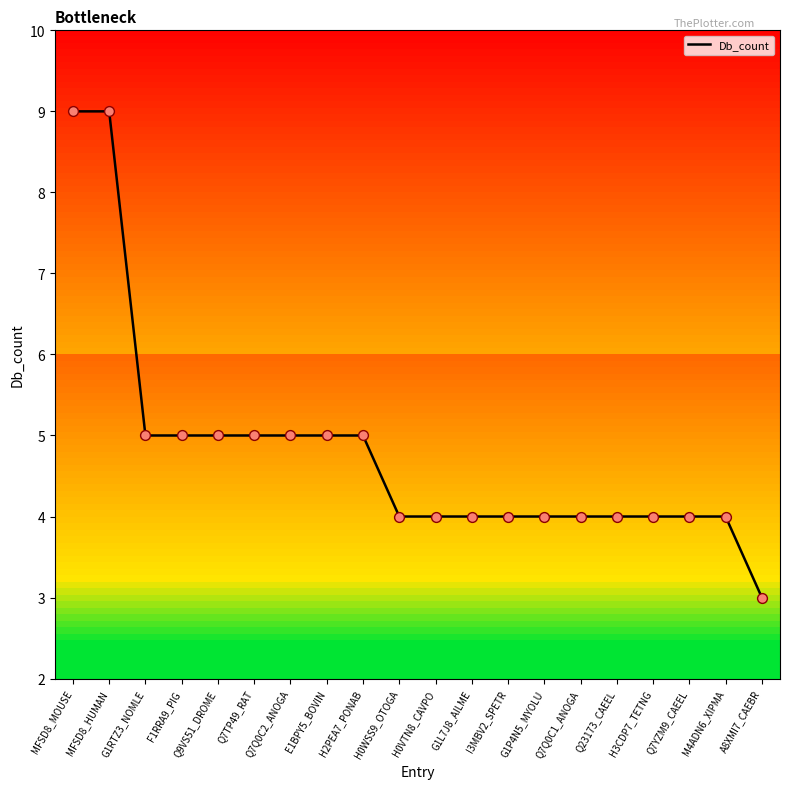

What is the change in value from MFSD8_MOUSE to G1L7J8_AILME?

-5